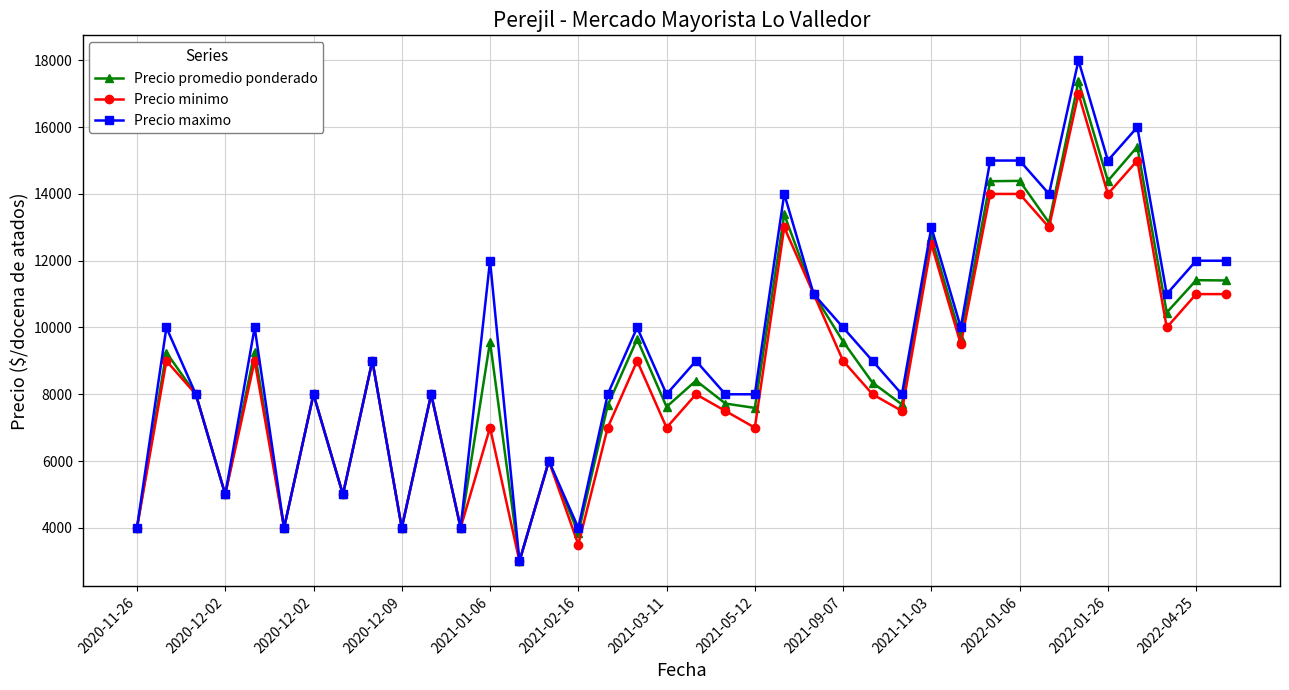

At how many categories does at least one series exceed 14143?

5